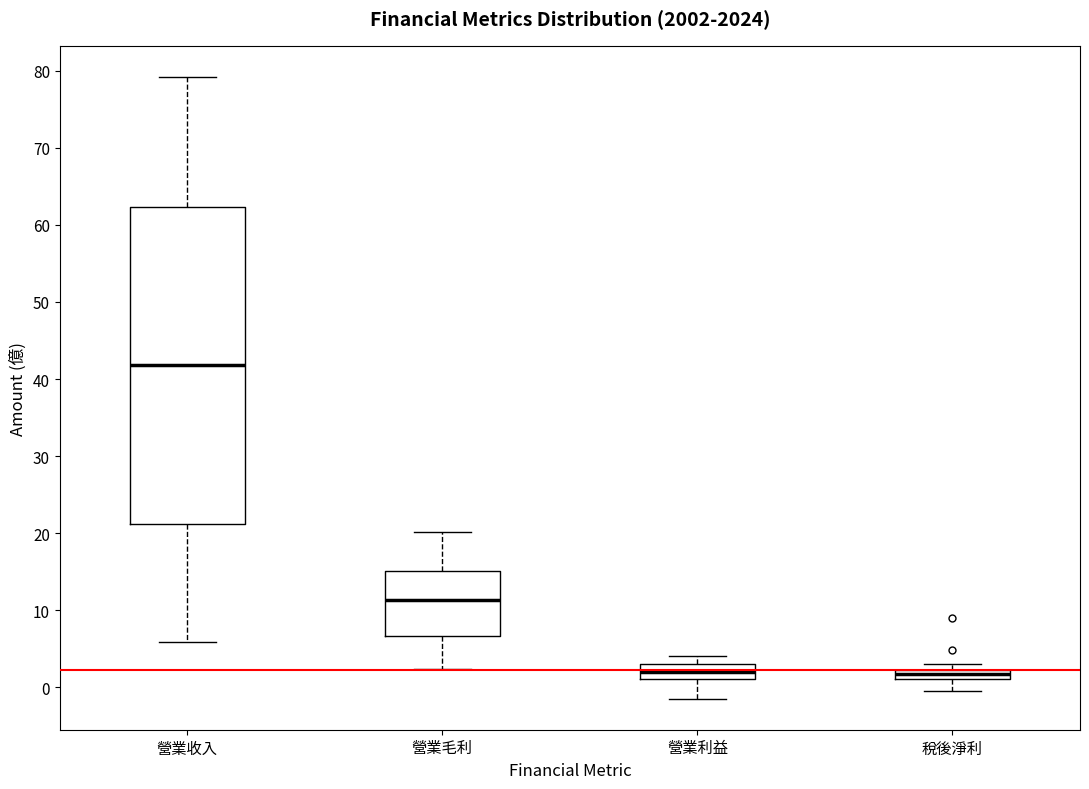

Comparing the boxes themselves (not the whiskers), which one is the tallest?

營業收入